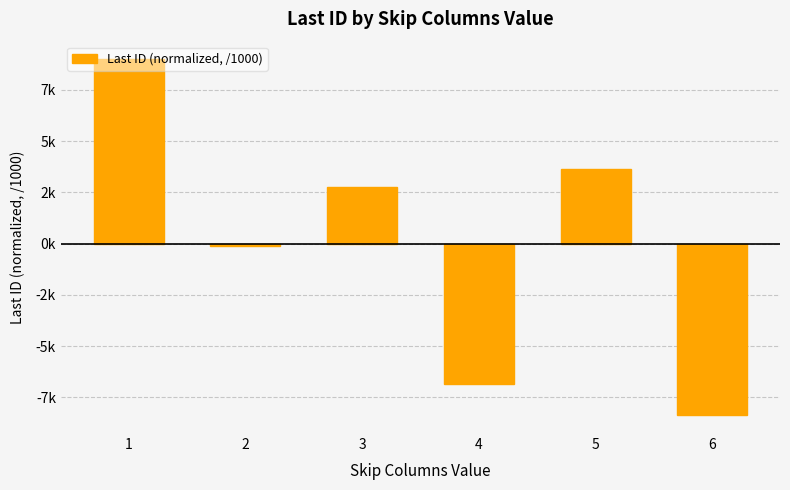

What is the sum of the values at 2 and 6?

-8.5